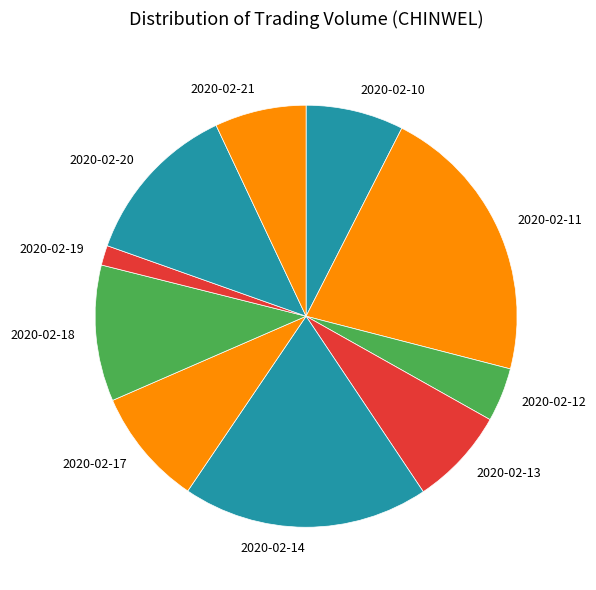

Count the number of slices in the pie.

10